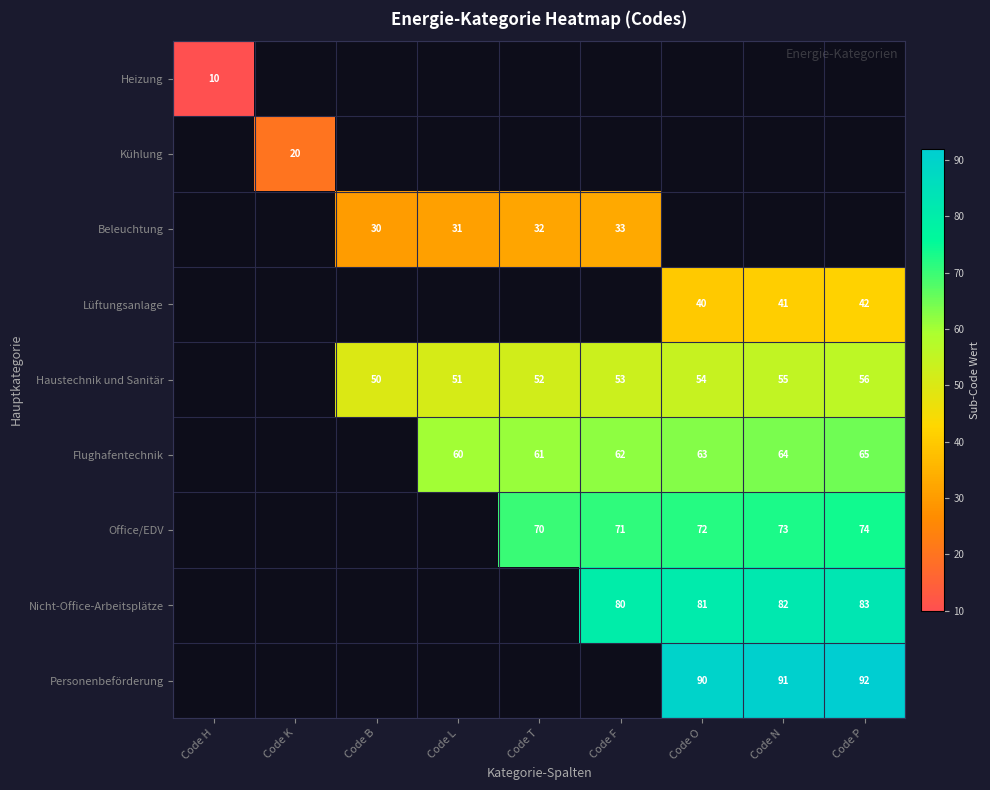

The Beleuchtung series shows 31 at Code L. True or false?

True